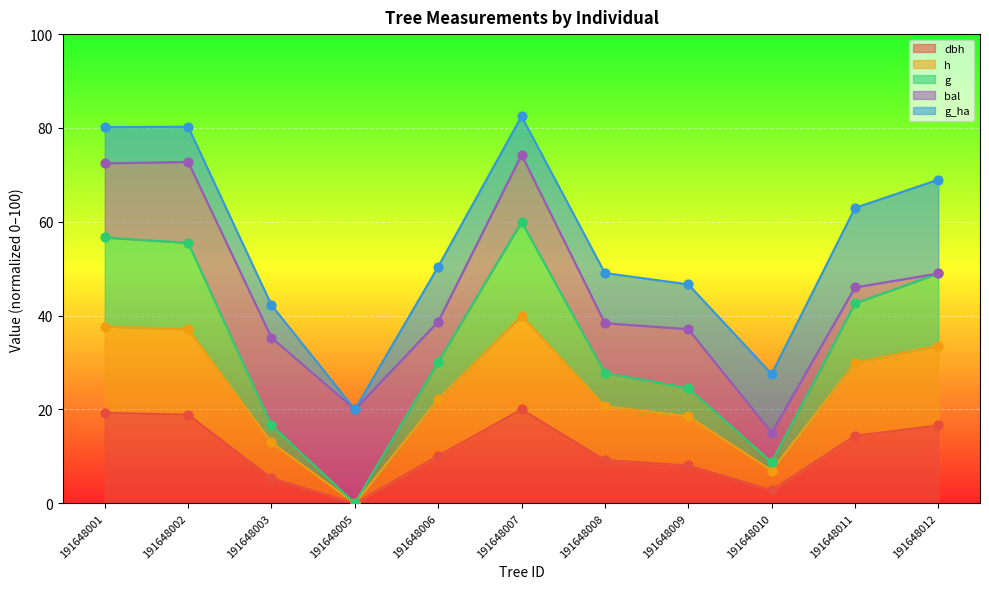

Which series reaches the maximum Y coordinate?

h